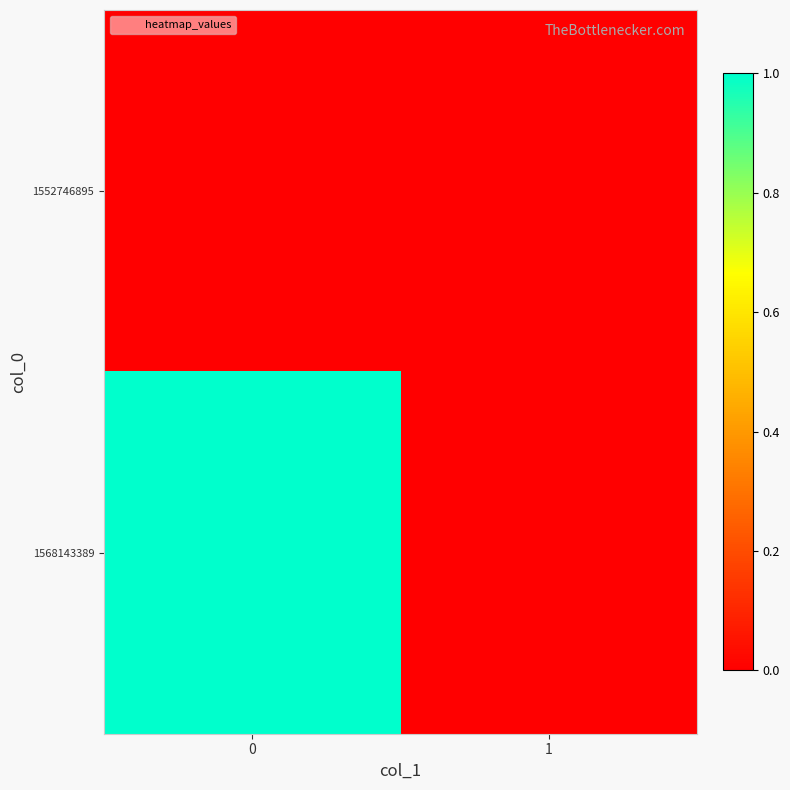

How many distinct data groups are displayed?

2